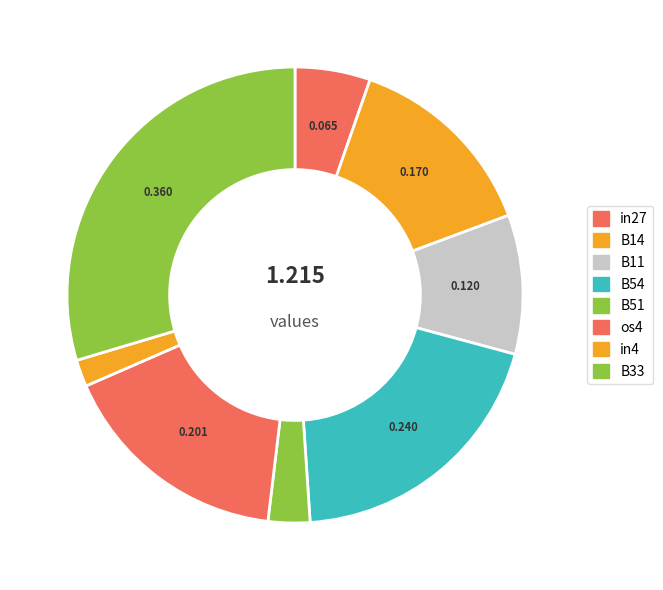

Rank the categories by value from lowest to highest.

in4, B51, in27, B11, B14, os4, B54, B33